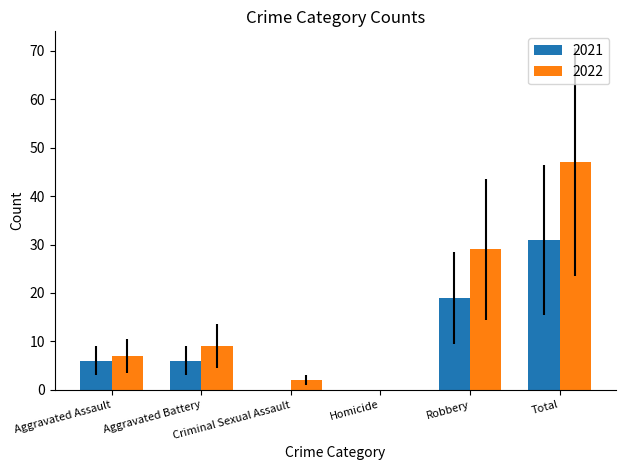

What is the maximum value shown in the chart?

47